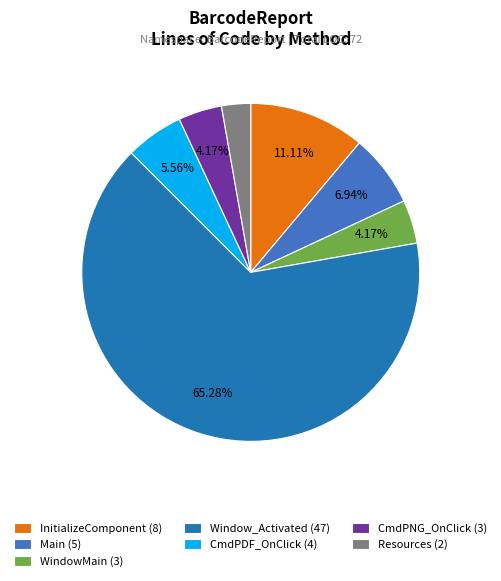

How many segments does this pie chart have?

7